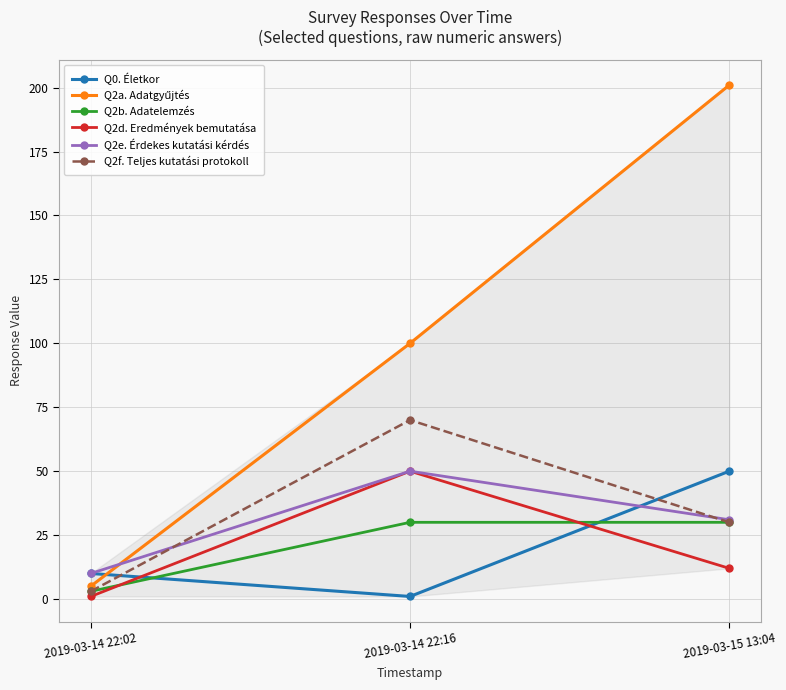

At which category is the sum across all series the highest?

2019-03-15 13:04